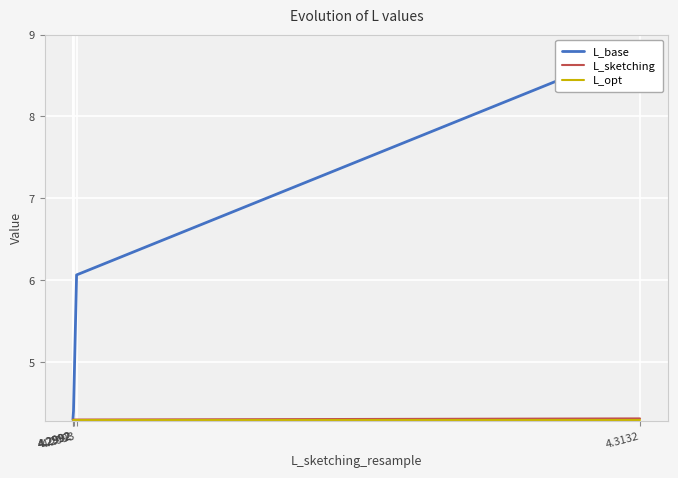

How many lines are shown in the chart?

3